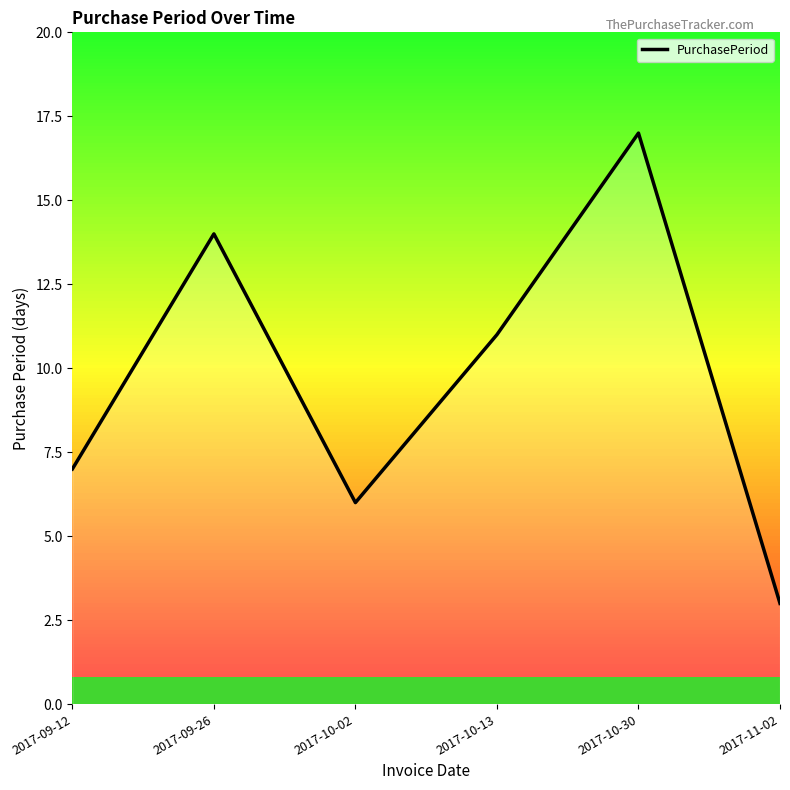

True or false: the data shows 3 at 2017-11-02.

True